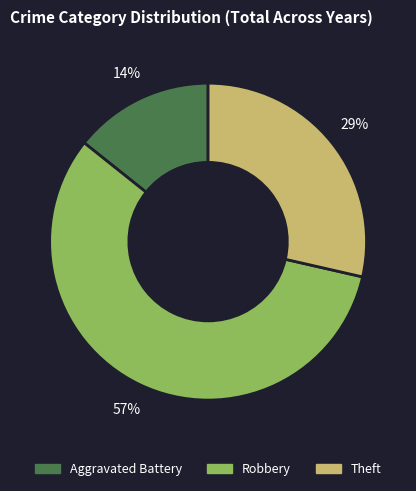

To the nearest percent, what is the average slice percentage?

33%